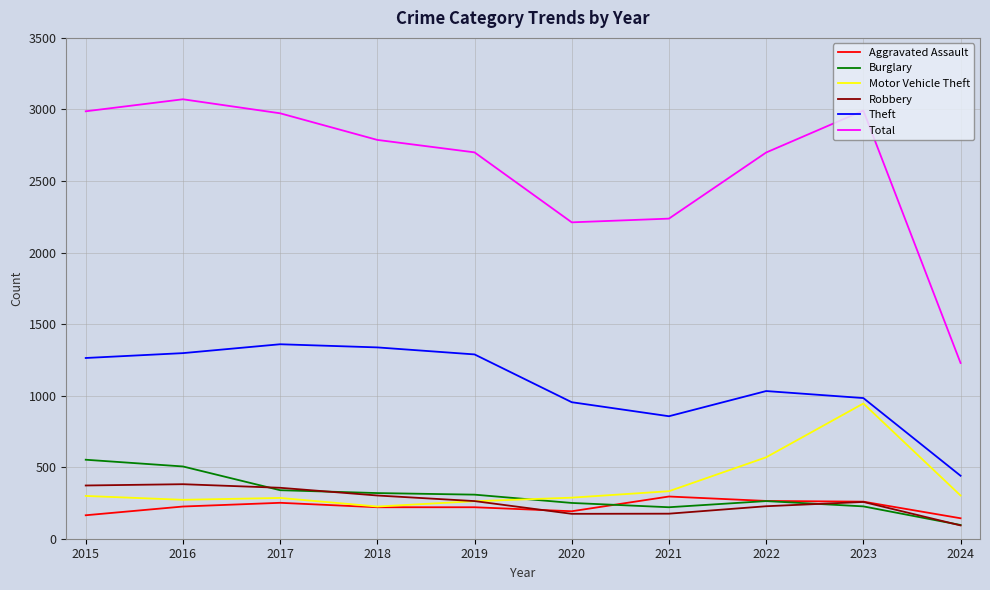

True or false: Aggravated Assault and Robbery intersect in this chart.

True